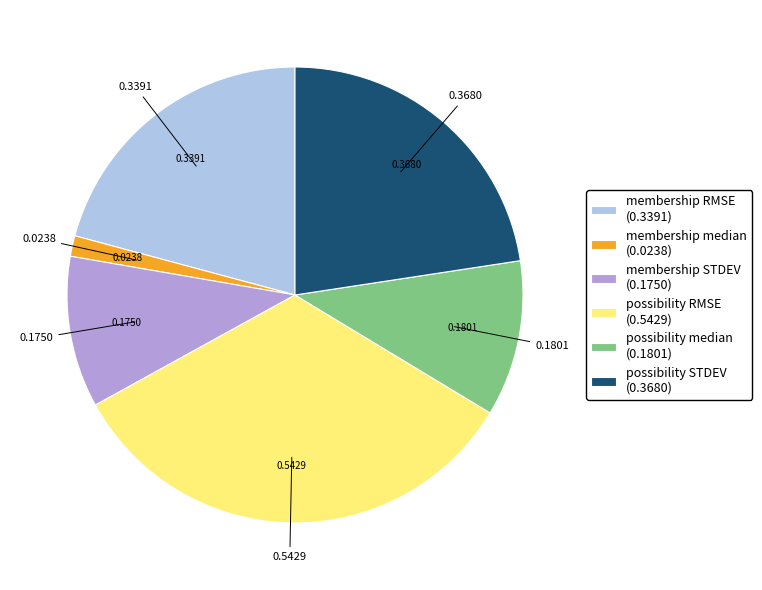

True or false: possibility median accounts for 11% of the total.

True